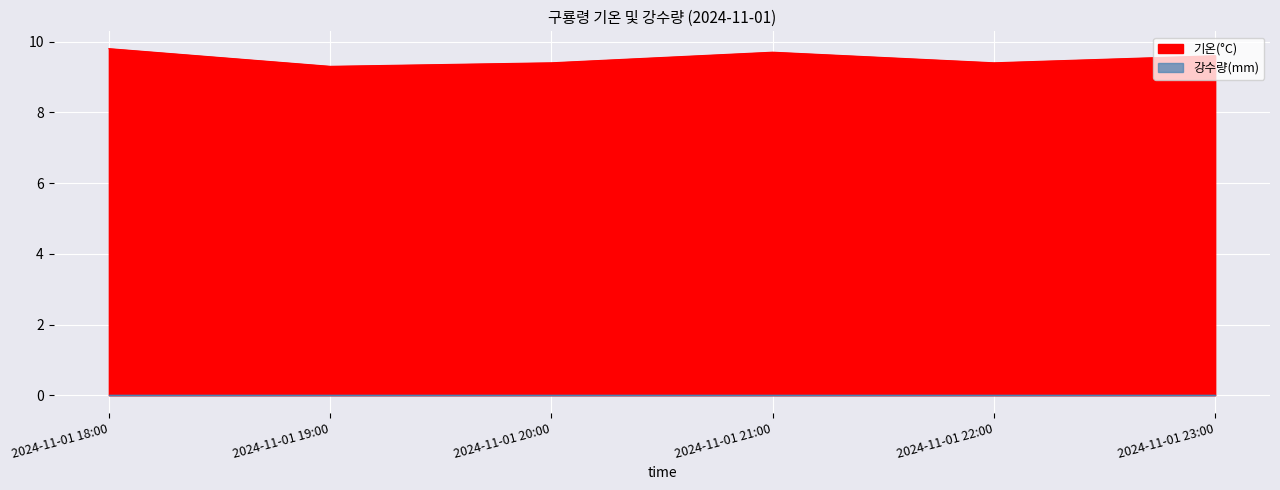

What is the greatest value displayed?

9.8